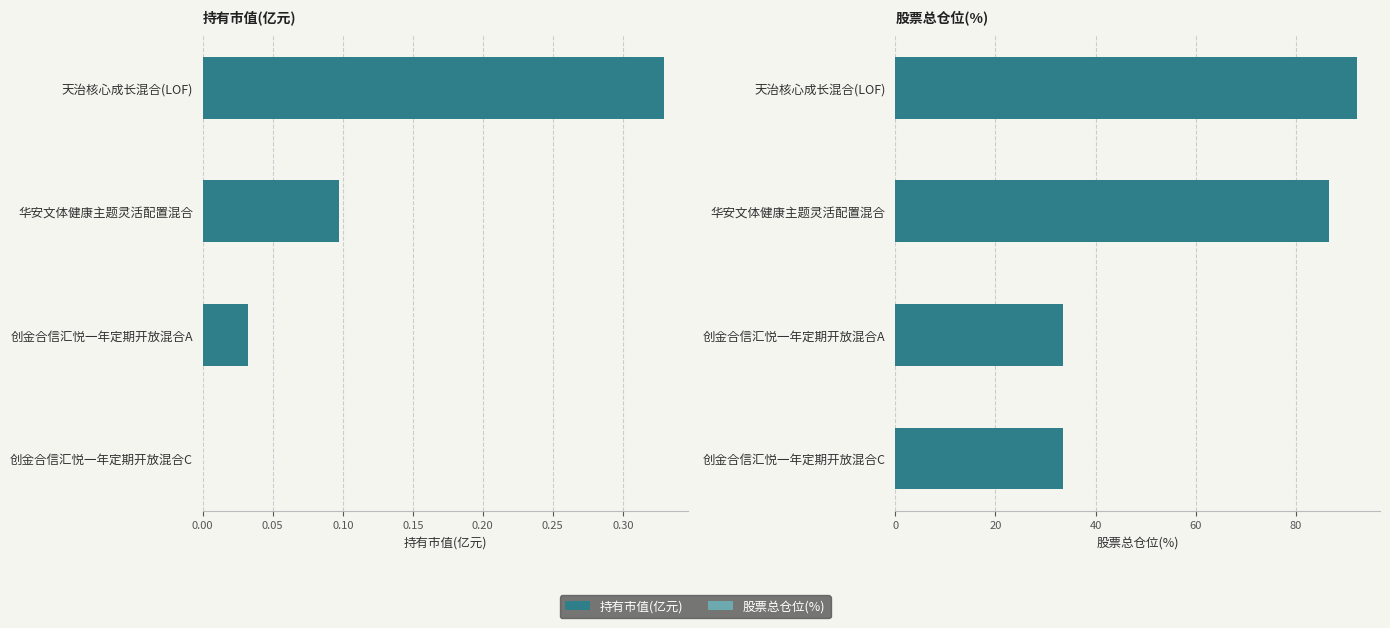

What is the greatest value displayed?

92.2